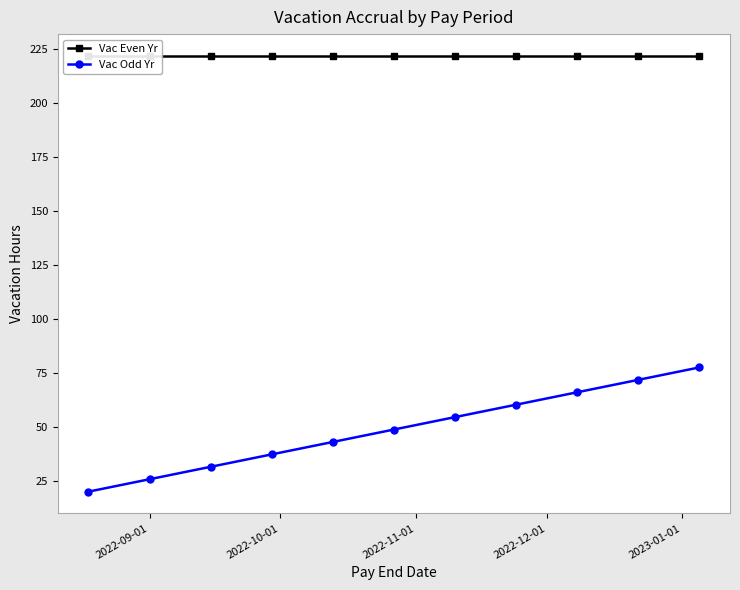

True or false: Vac Odd Yr has more than 2 interior local peaks.

False